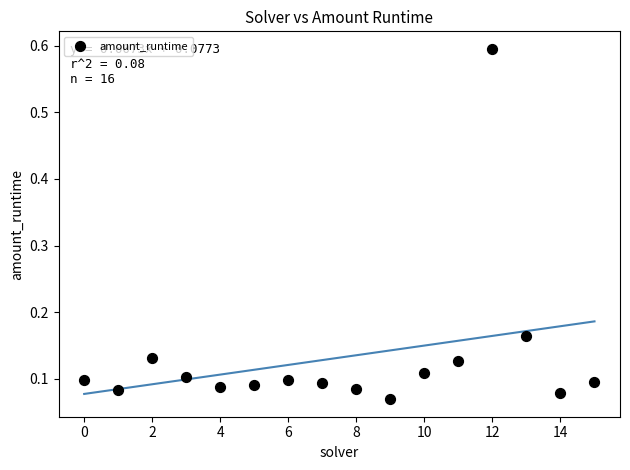

What is the range of Y values (max minus min)?

0.5